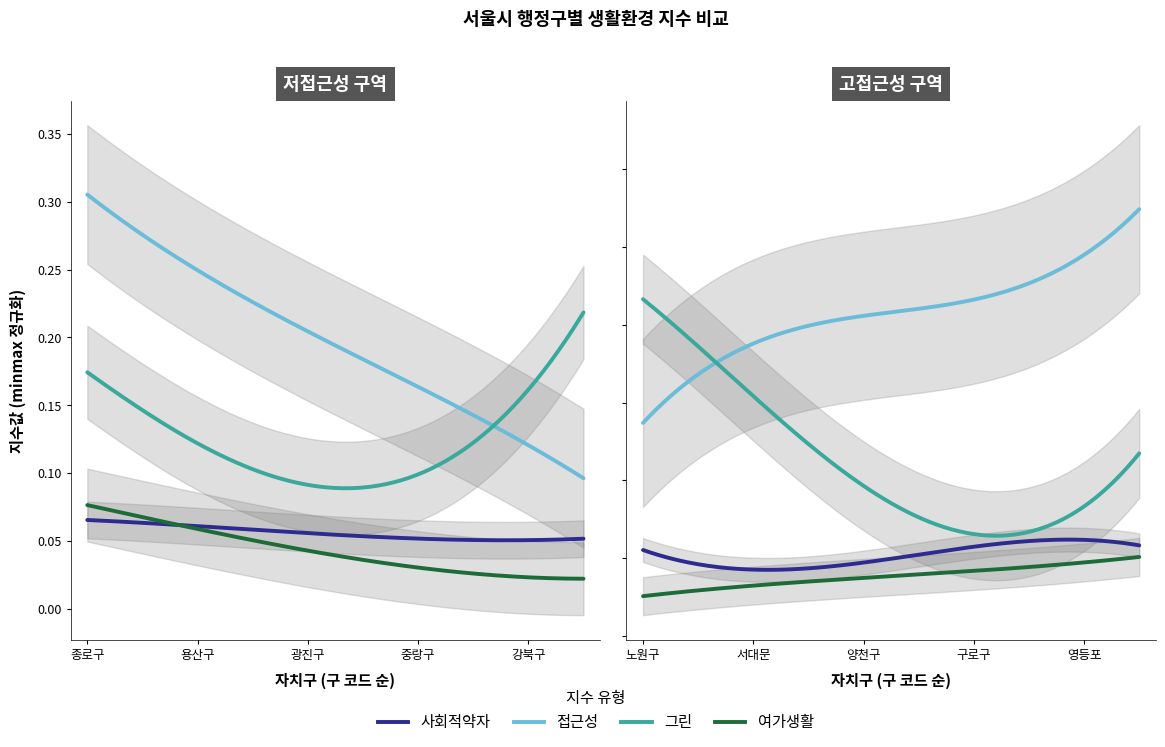

Is it true that 접근성지수minmax equals 0.0 at 9?

False